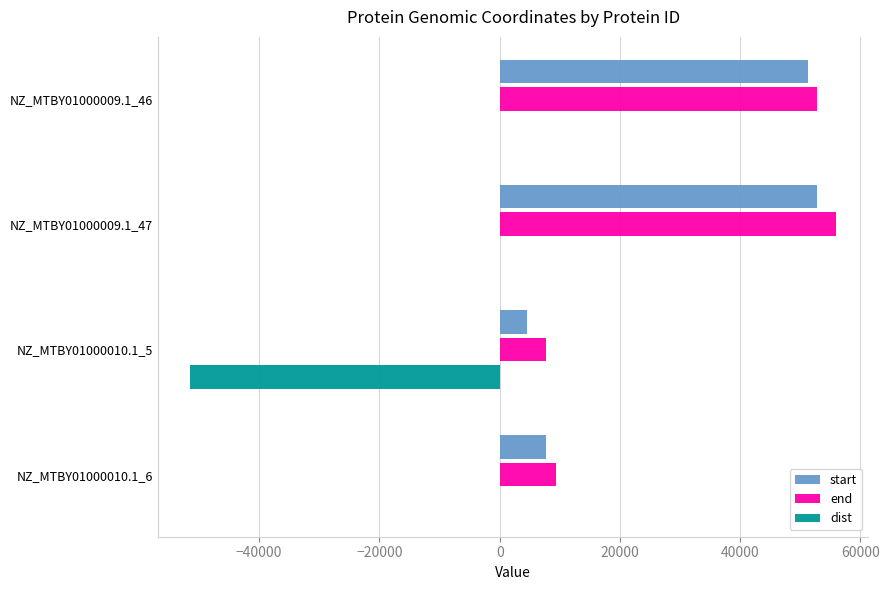

How many data points does each series have?

4